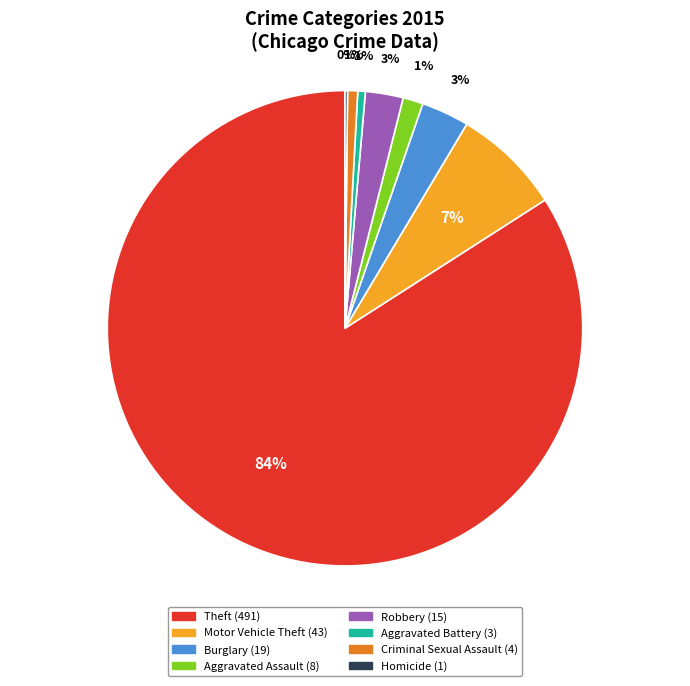

To the nearest percent, what is the difference between the largest and smallest slice percentages?

84%